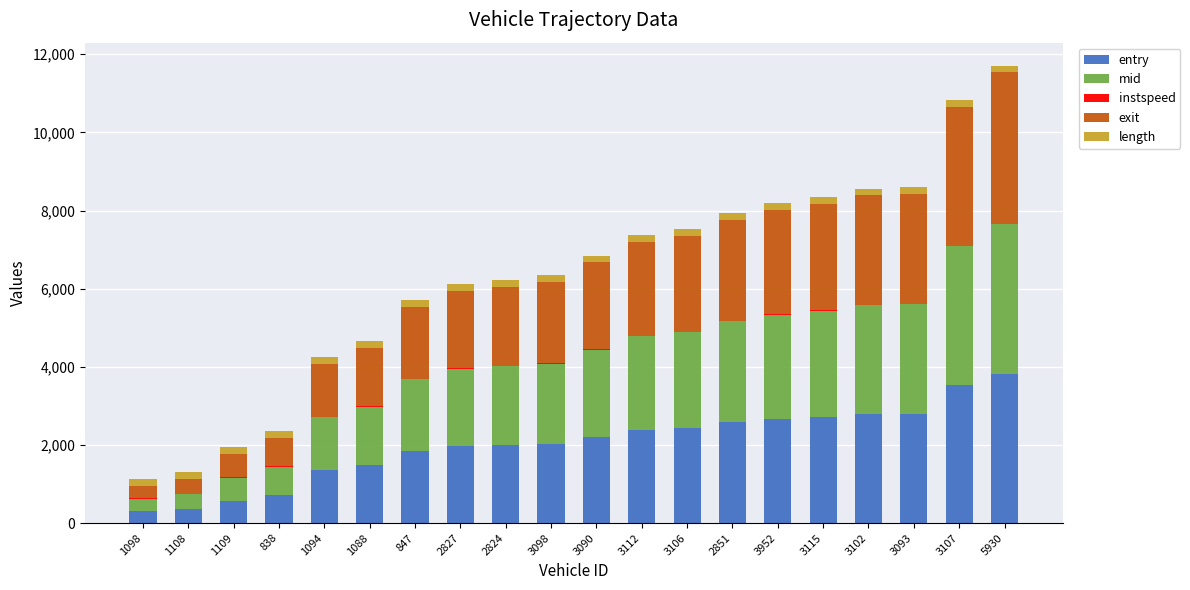

The entry series shows 2783.9 at 3102. True or false?

True